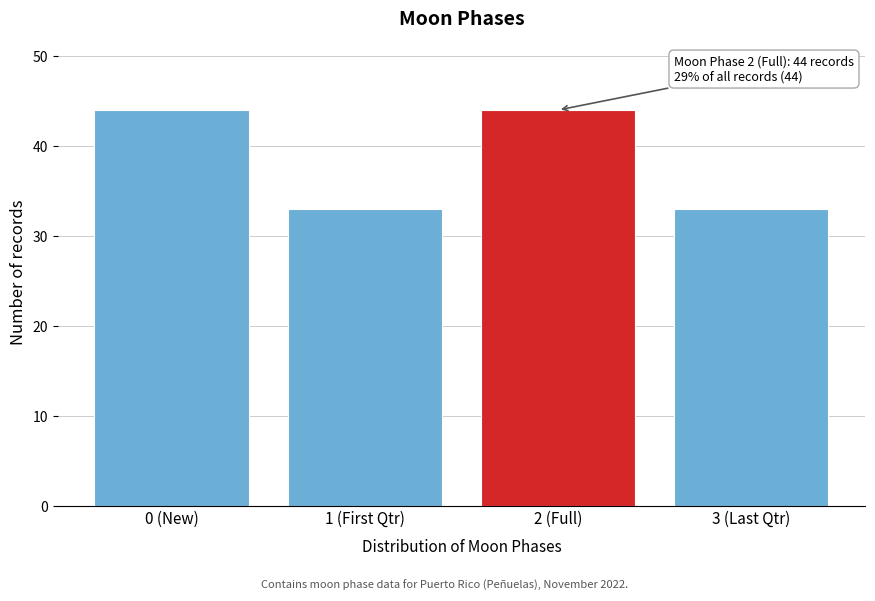

Reading left to right, transcribe all the data shown in this chart.

44	33	44	33